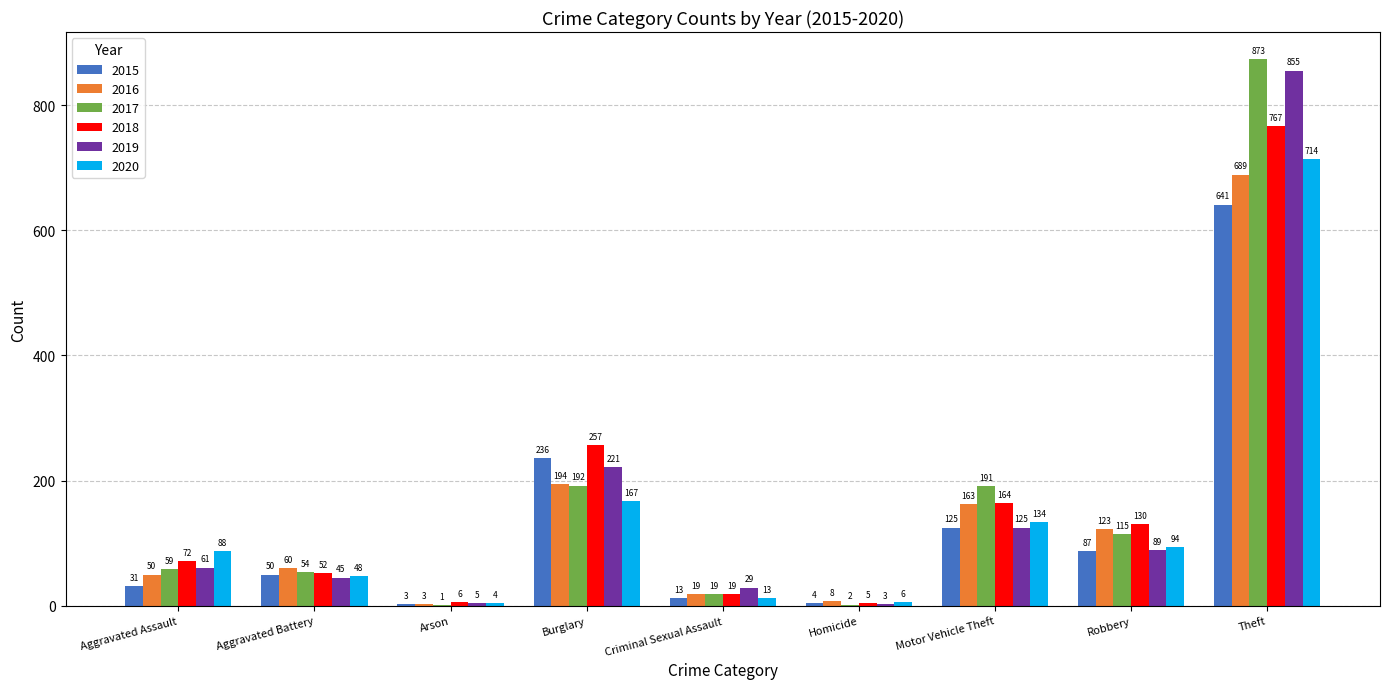

Reading right to left, extract all data points from this chart.

2015: 641	87	125	4	13	236	3	50	31
2016: 689	123	163	8	19	194	3	60	50
2017: 873	115	191	2	19	192	1	54	59
2018: 767	130	164	5	19	257	6	52	72
2019: 855	89	125	3	29	221	5	45	61
2020: 714	94	134	6	13	167	4	48	88